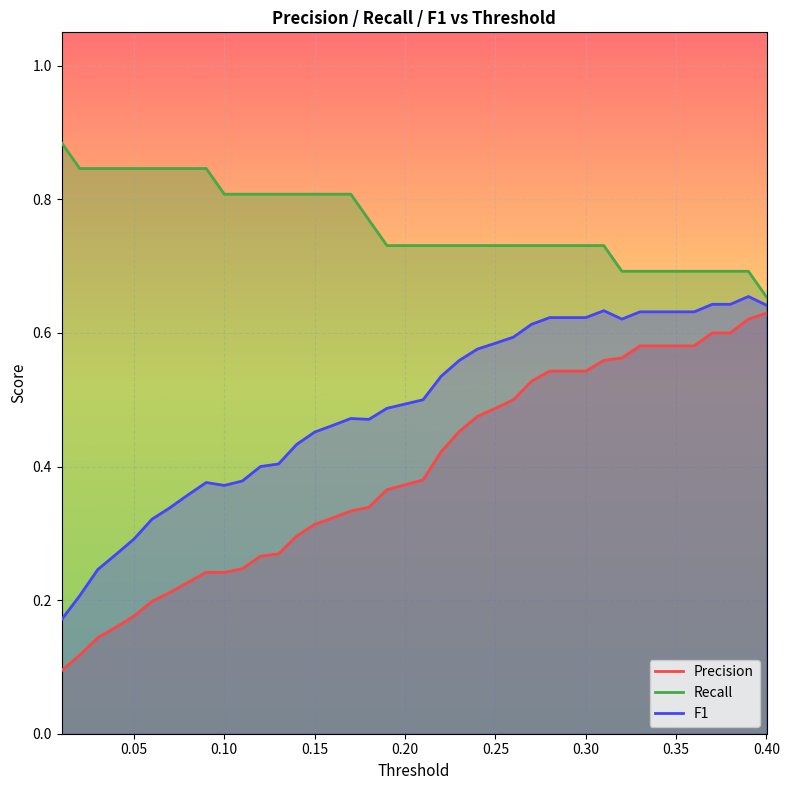

True or false: Precision and Recall cross at least once.

False